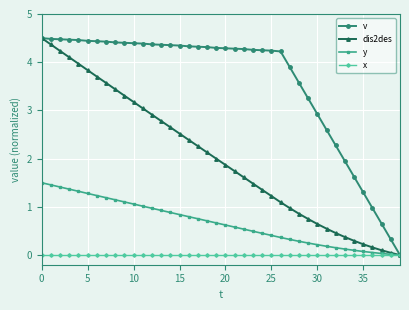

What is the greatest value displayed?

4.5